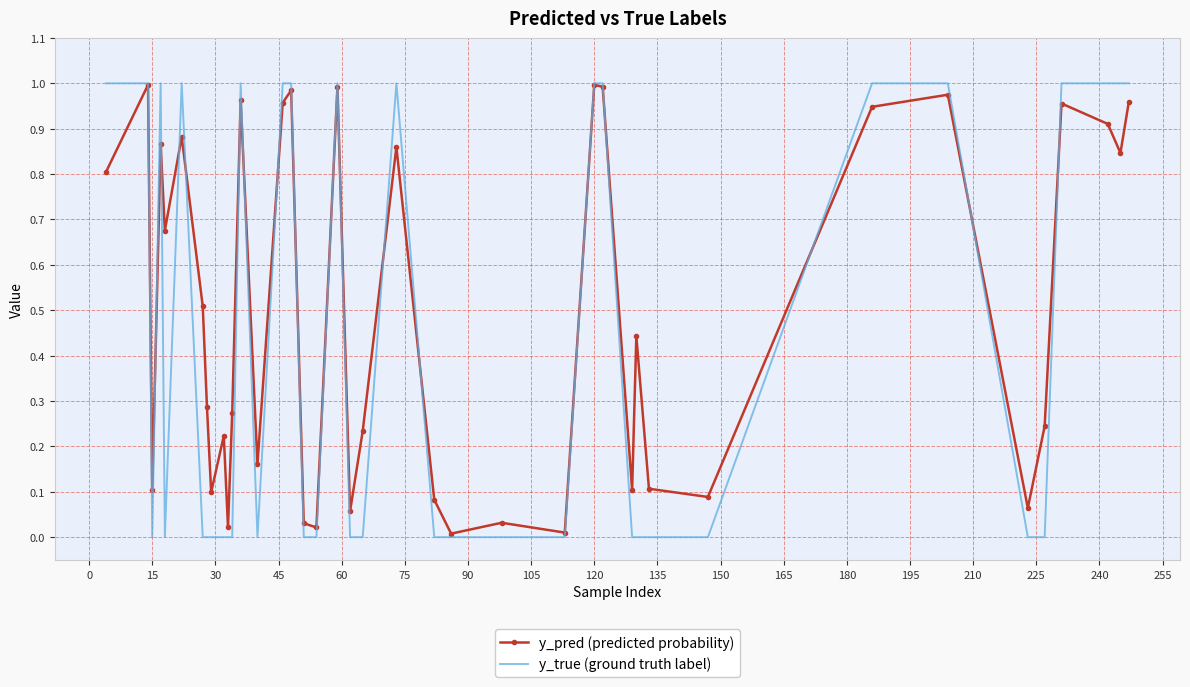

List the series in order of their overall mean, highest first.

y_pred (predicted probability), y_true (ground truth label)